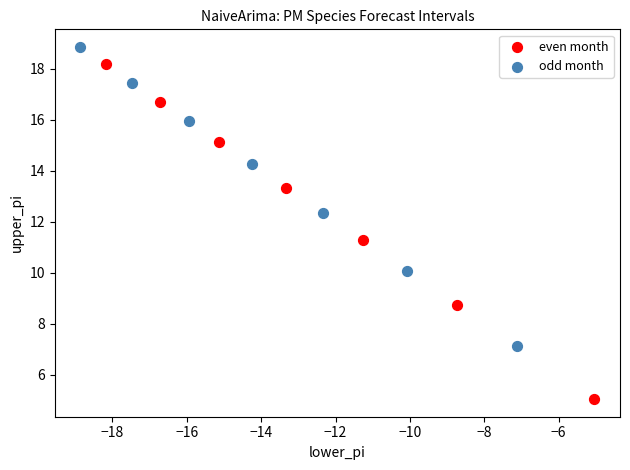

Which series has the widest spread of Y values?

even month